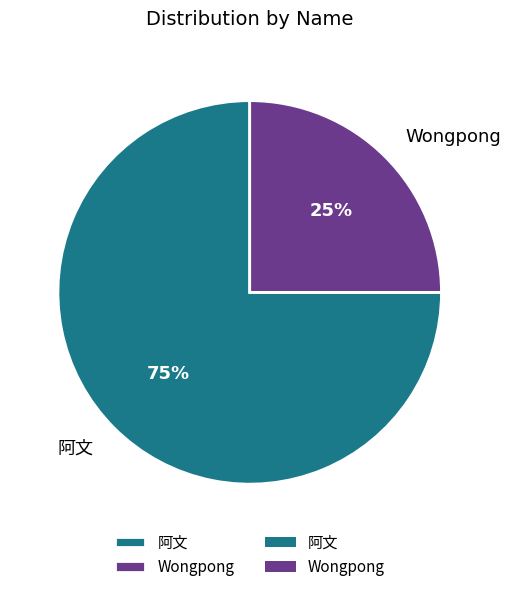

Which category has the smallest portion of the pie?

Wongpong